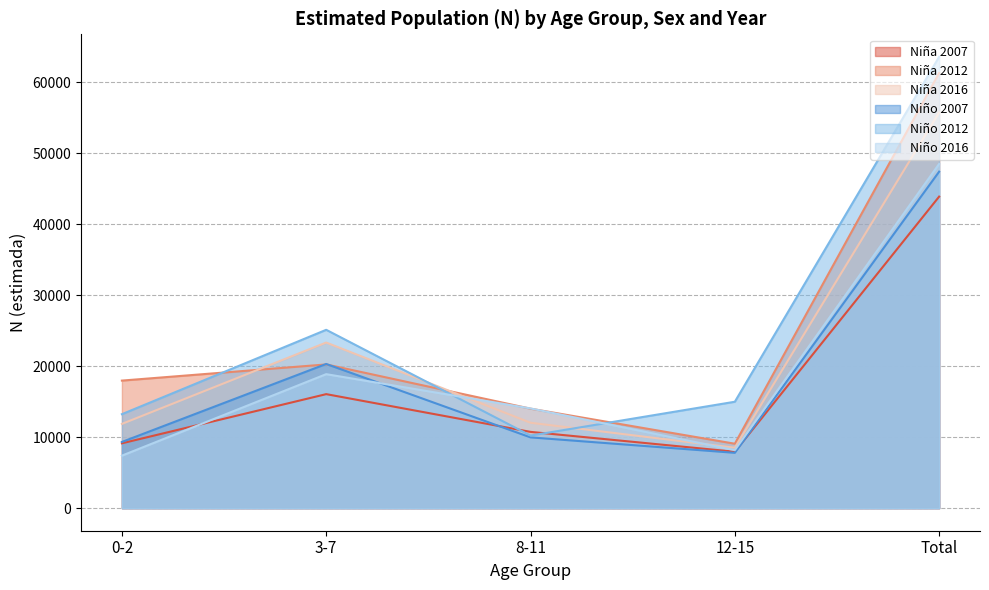

At how many categories does at least one series exceed 31523?

1